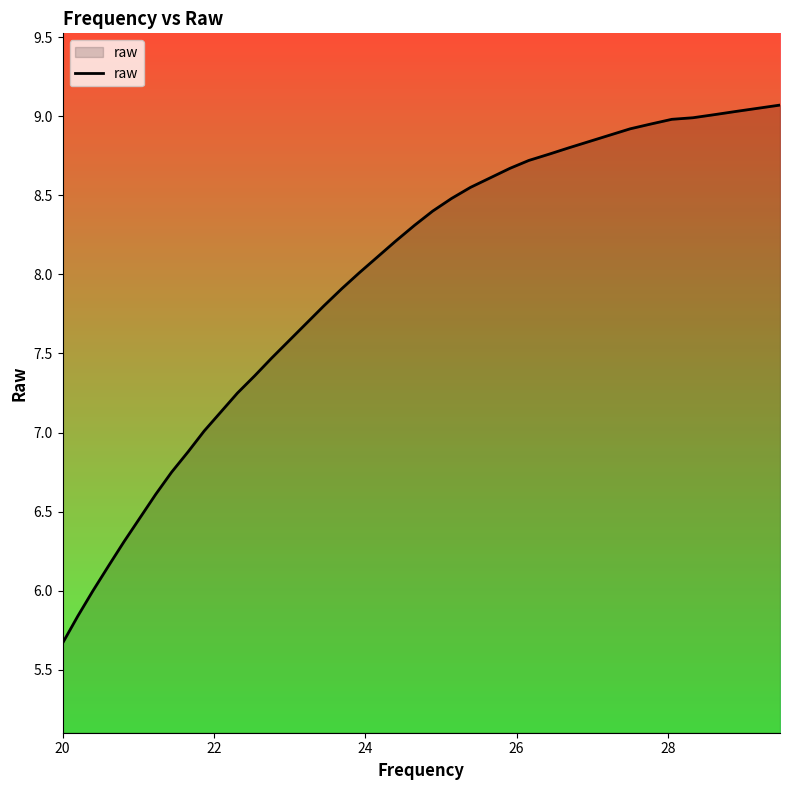

What is the difference between the maximum and minimum values?

3.4